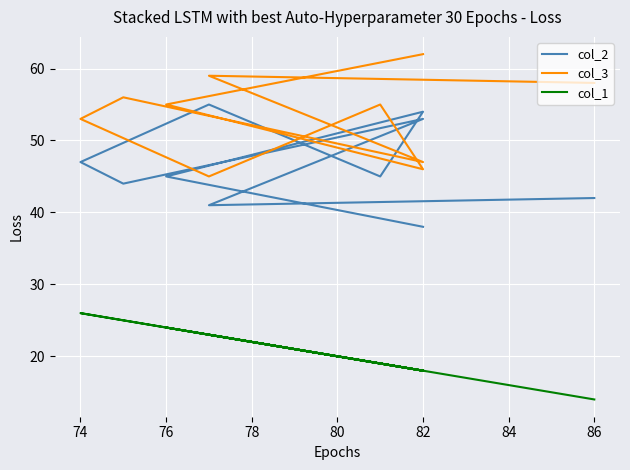

True or false: col_3 and col_2 cross at least once.

True